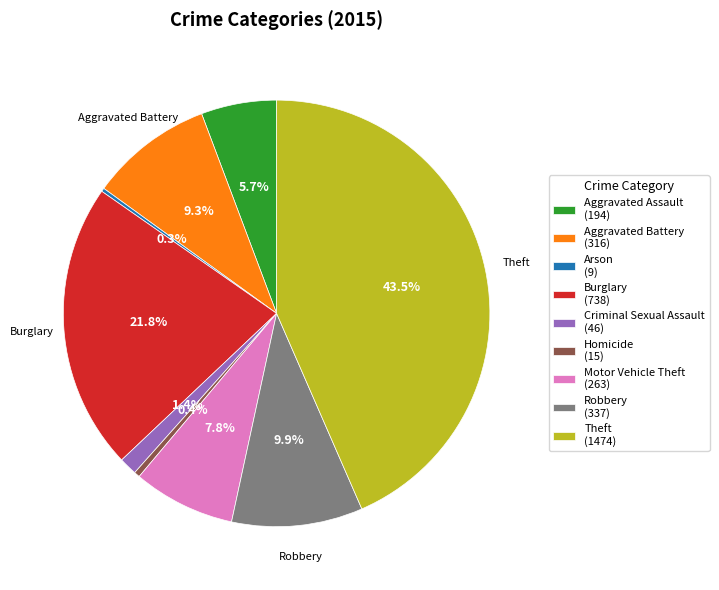

What portion of the pie excludes Homicide?

99.6%